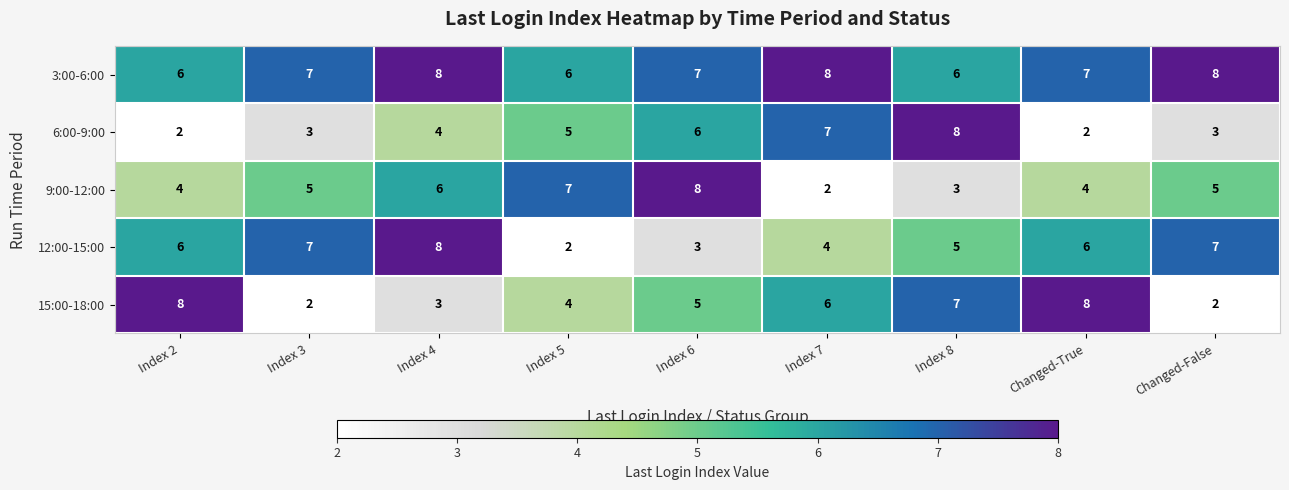

The 9:00-12:00 series shows 3 at Index 4. True or false?

False